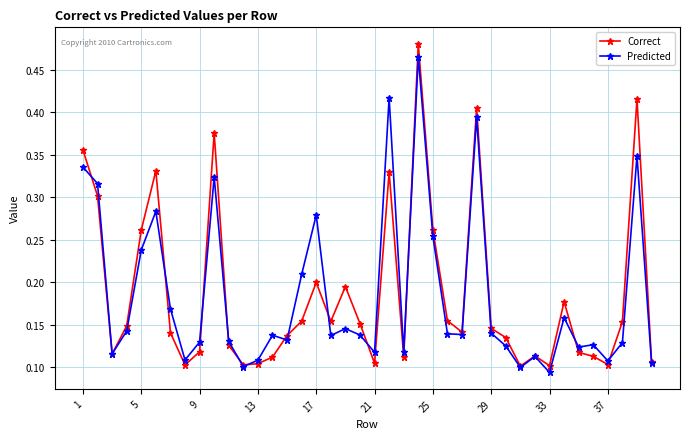

Count the Correct values in the range 0 to 1.

40